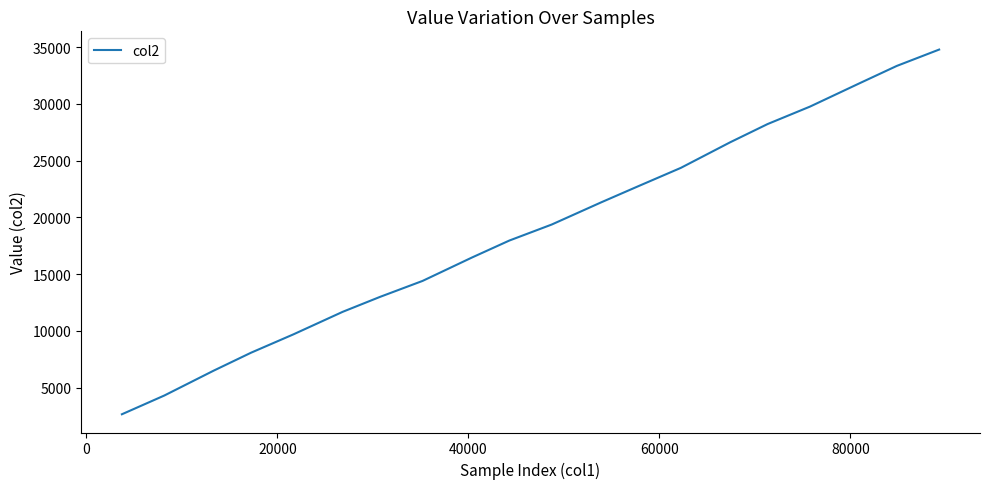

What is the maximum value shown in the chart?

34777